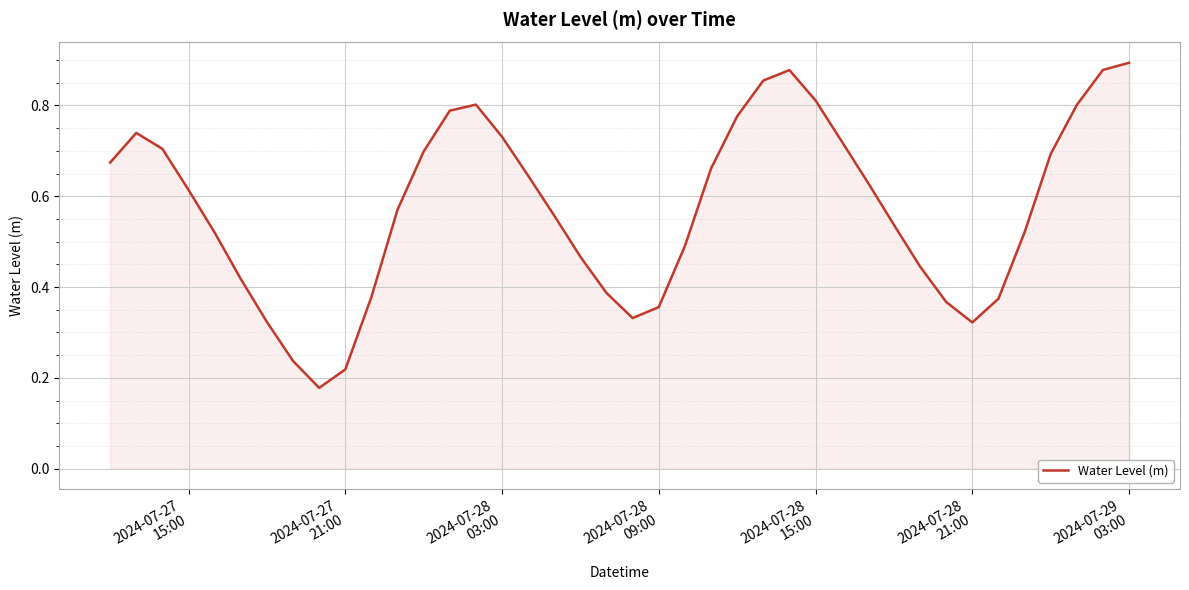

Does the chart have visible grid lines?

Yes